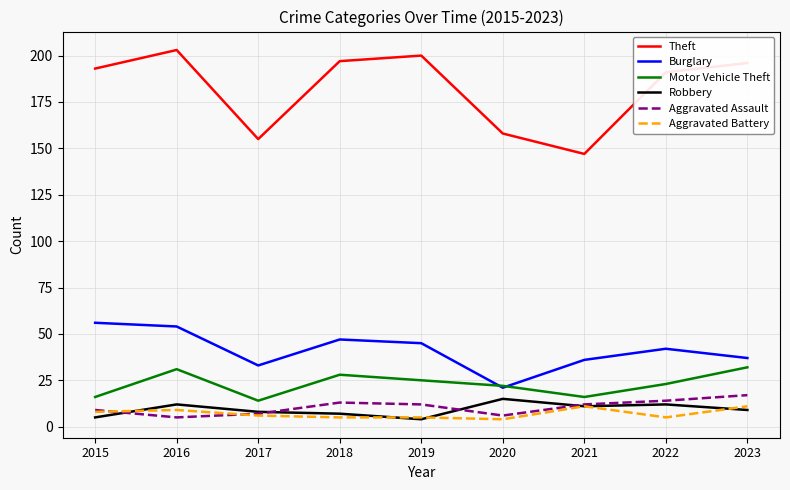

Which series has the largest total across all categories?

Theft